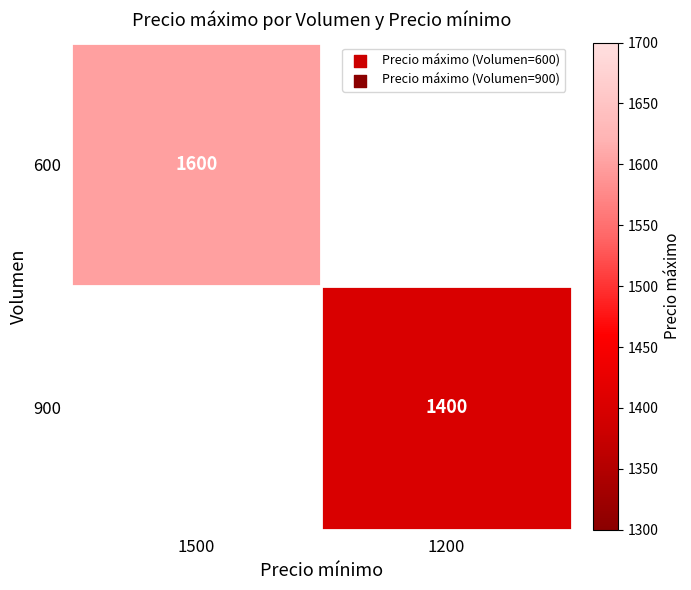

Is it true that 600 equals 1600 at 1500?

True